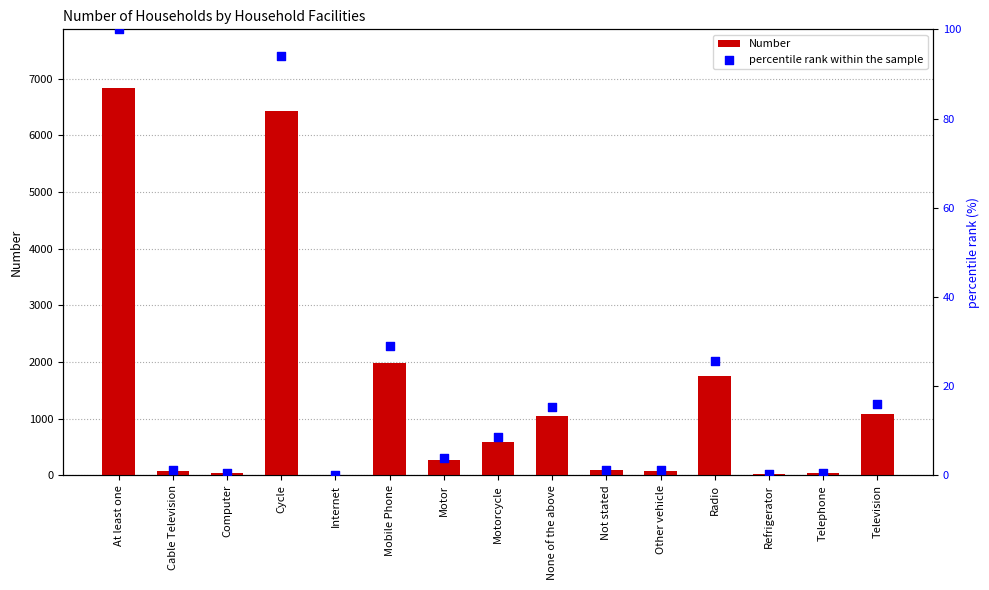

What are all the series names shown in the legend?

Number, percentile rank within the sample